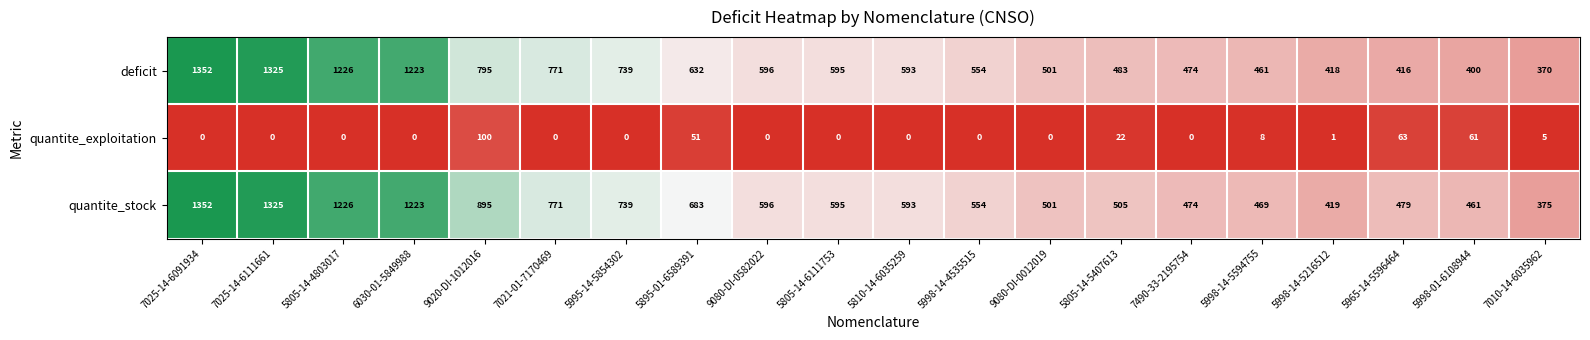

What is the sum of the quantite_stock values at 7010-14-6035962 and 5805-14-5407613?

880